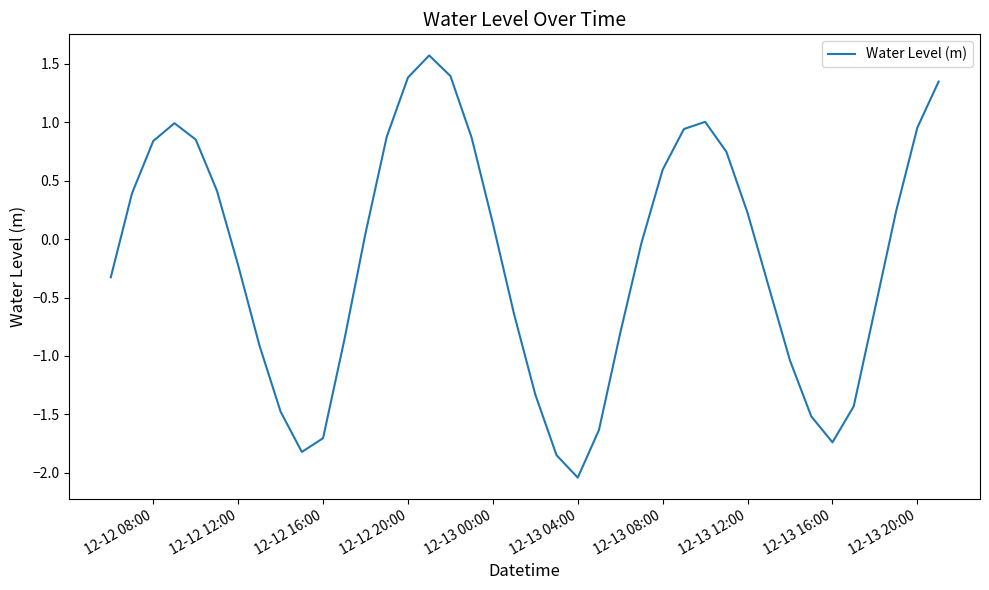

What is the maximum value shown in the chart?

1.6